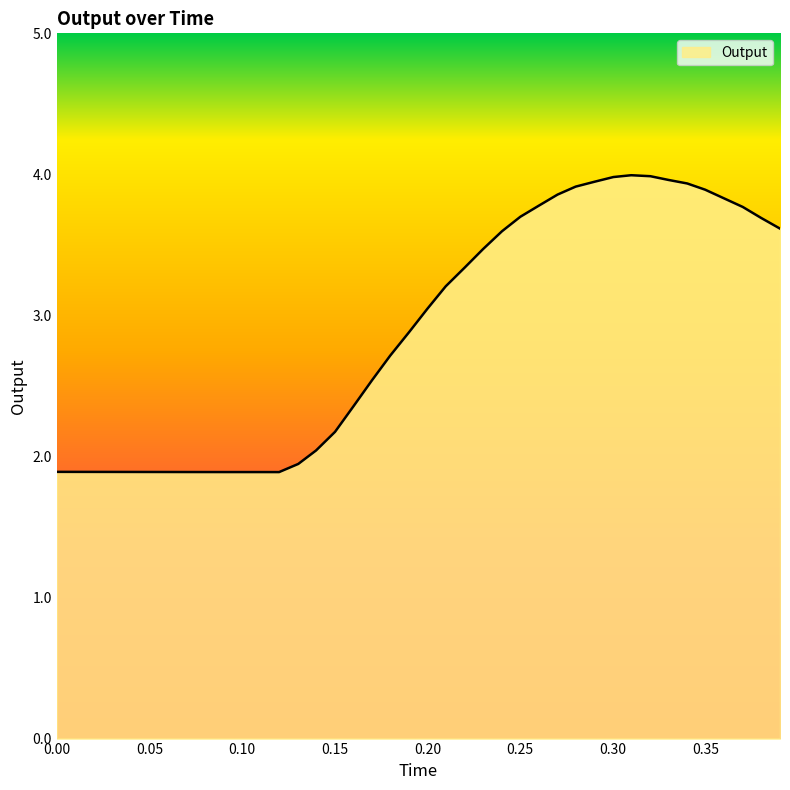

What is the maximum value shown in the chart?

4.0